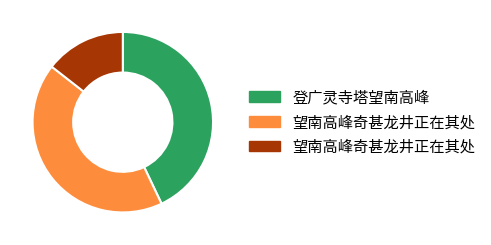

Is there any slice that represents more than half of the pie?

No